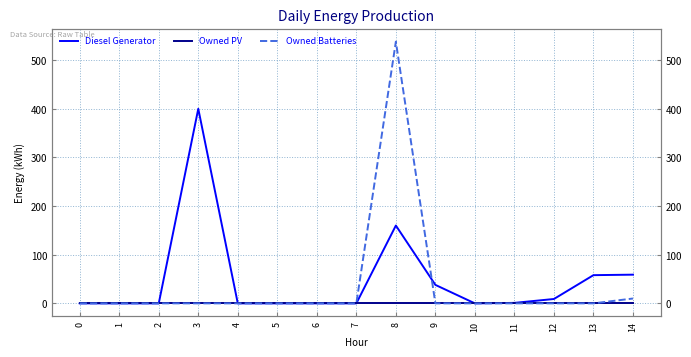

True or false: Owned PV and Owned Batteries cross at least once.

False